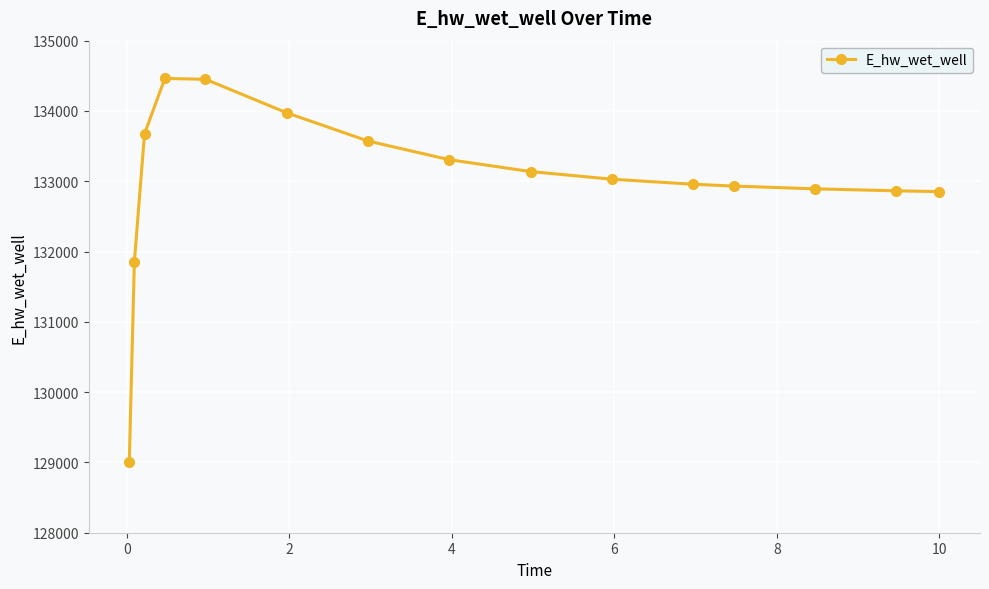

What is the sum of all values?

1994967.5